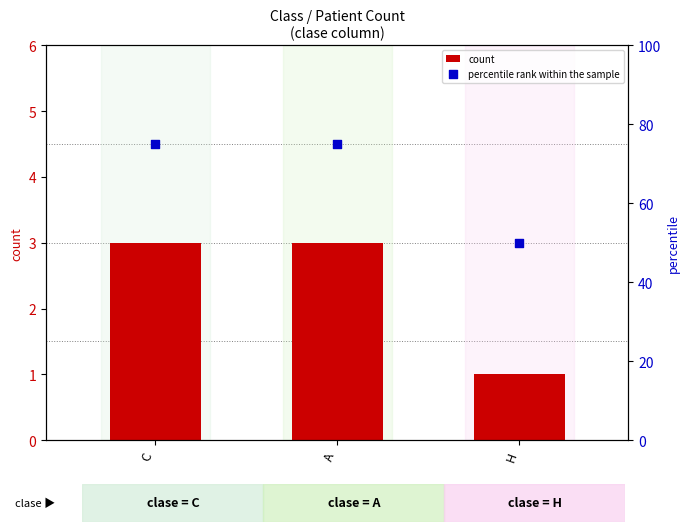

At which category is the sum across all series the highest?

C